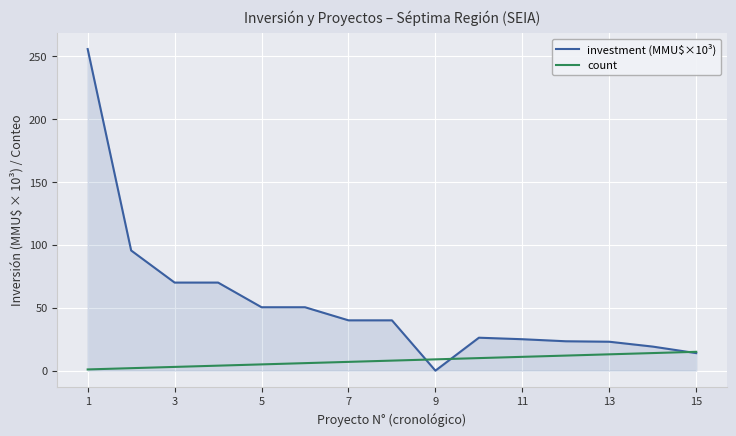

What is the greatest value displayed?

255.5